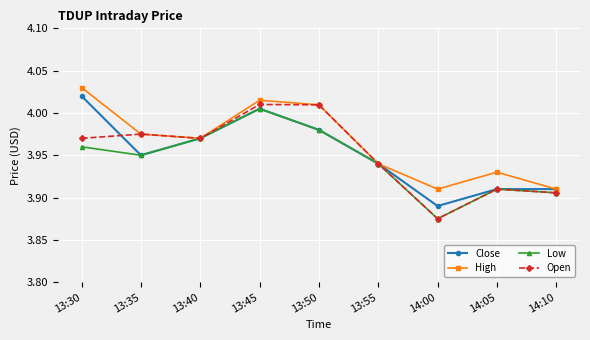

Is the value of High at 13:50 greater than the value of Close at 13:45?

Yes